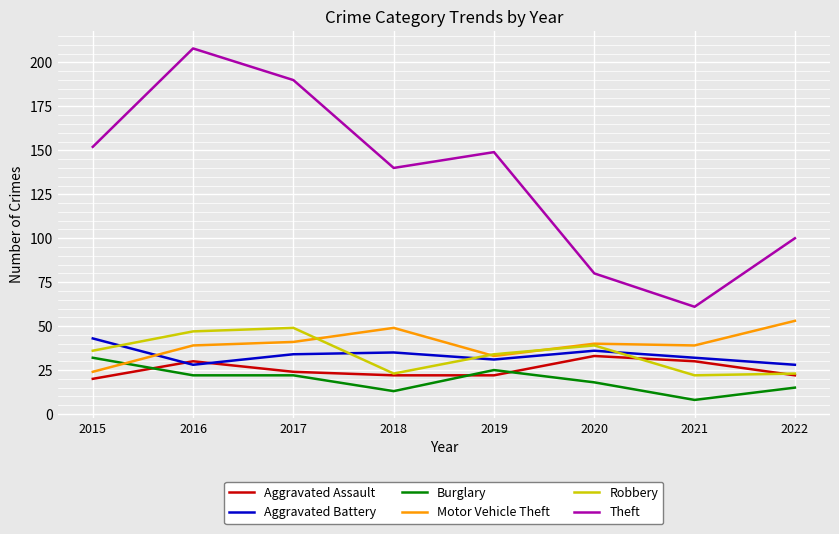

Between 2018 and 2019, which series saw the biggest shift?

Motor Vehicle Theft